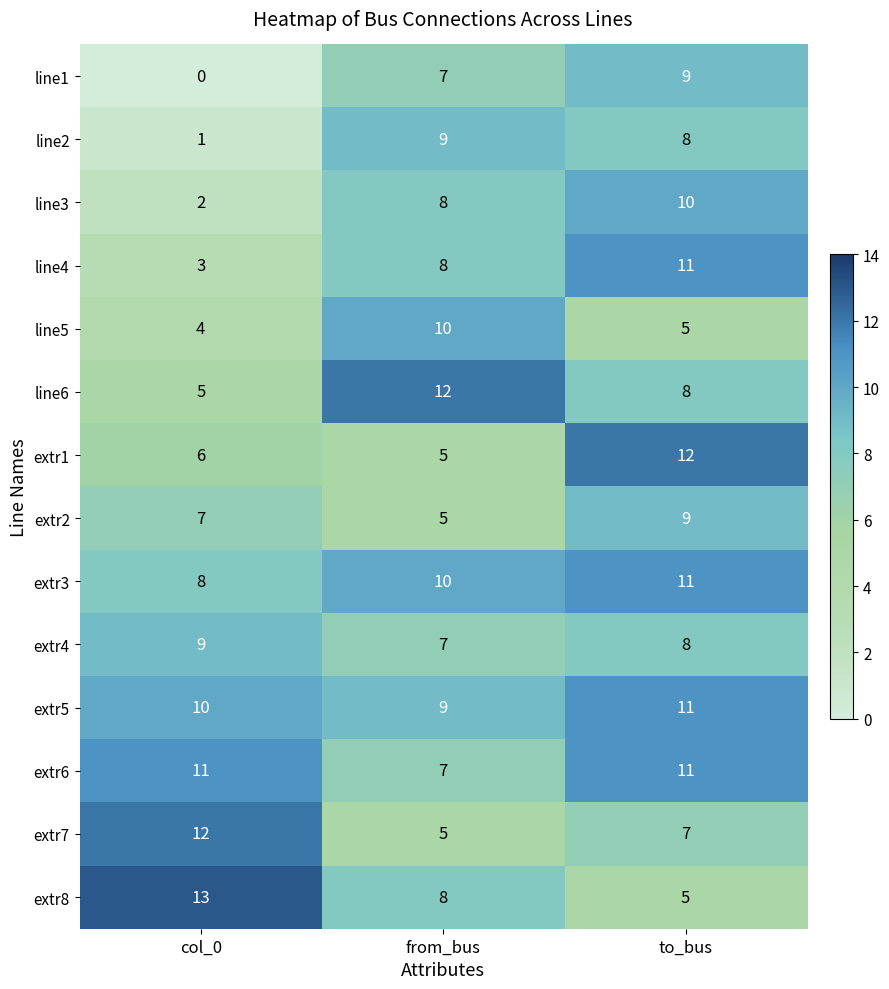

At which category is the sum across all series the highest?

to_bus